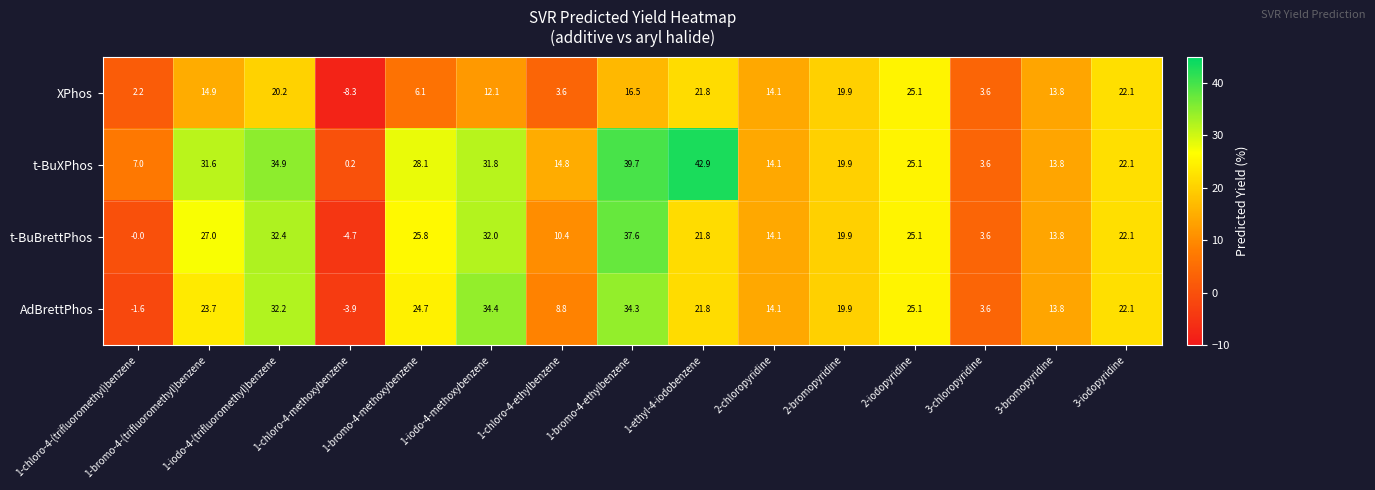

At which category is the sum across all series the highest?

1-bromo-4-ethylbenzene